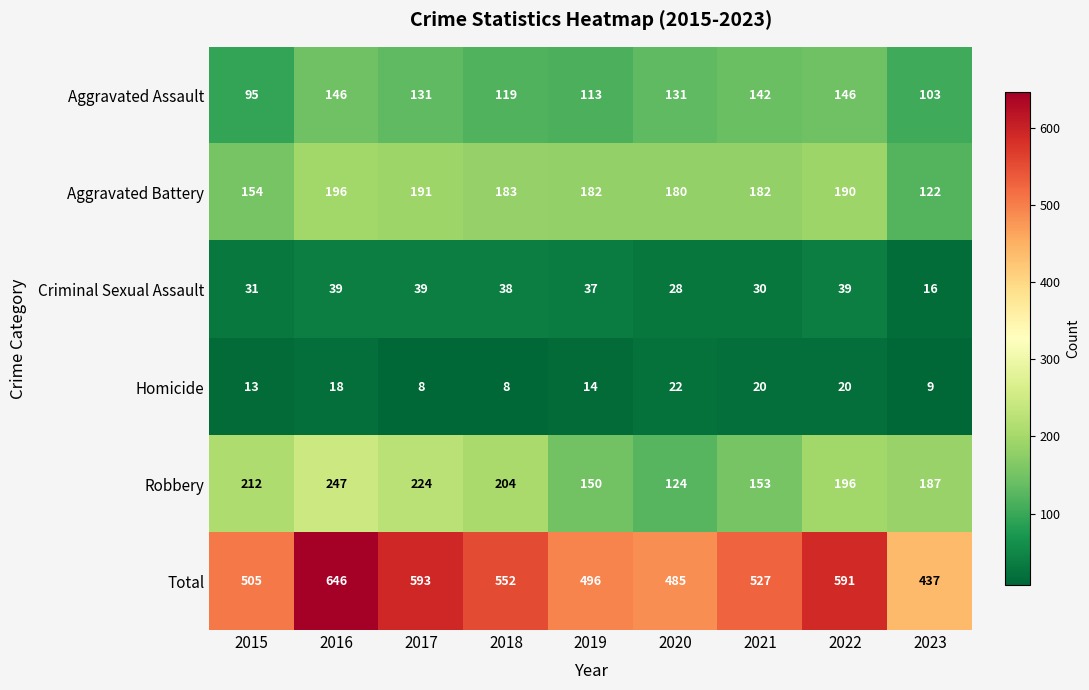

At which label is Homicide closest to 15?

2019